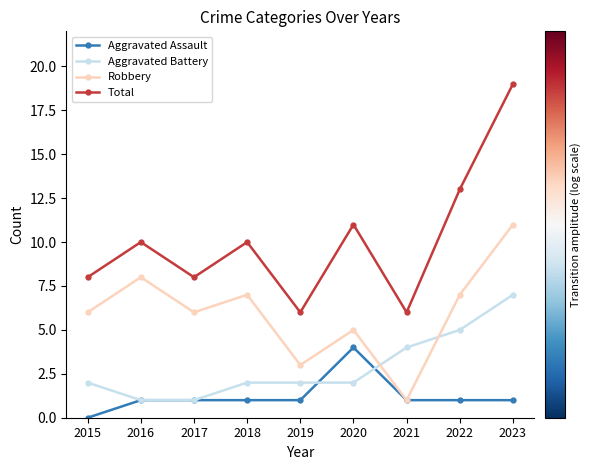

How many distinct data groups are displayed?

4